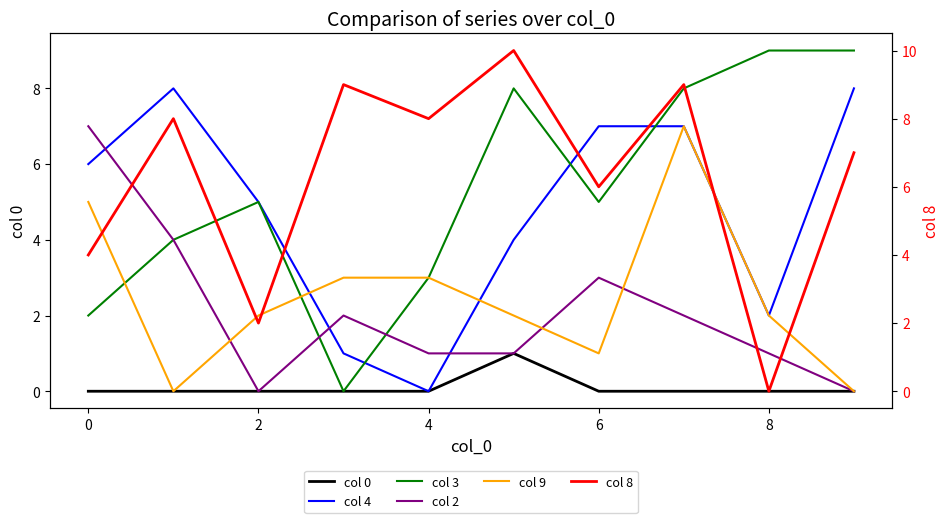

Reading right to left, what are all the values shown in this chart?

col 0: 0	0	0	0	1	0	0	0	0	0
col 4: 8	2	7	7	4	0	1	5	8	6
col 3: 9	9	8	5	8	3	0	5	4	2
col 2: 0	1	2	3	1	1	2	0	4	7
col 9: 0	2	7	1	2	3	3	2	0	5
col 8: 7	0	9	6	10	8	9	2	8	4